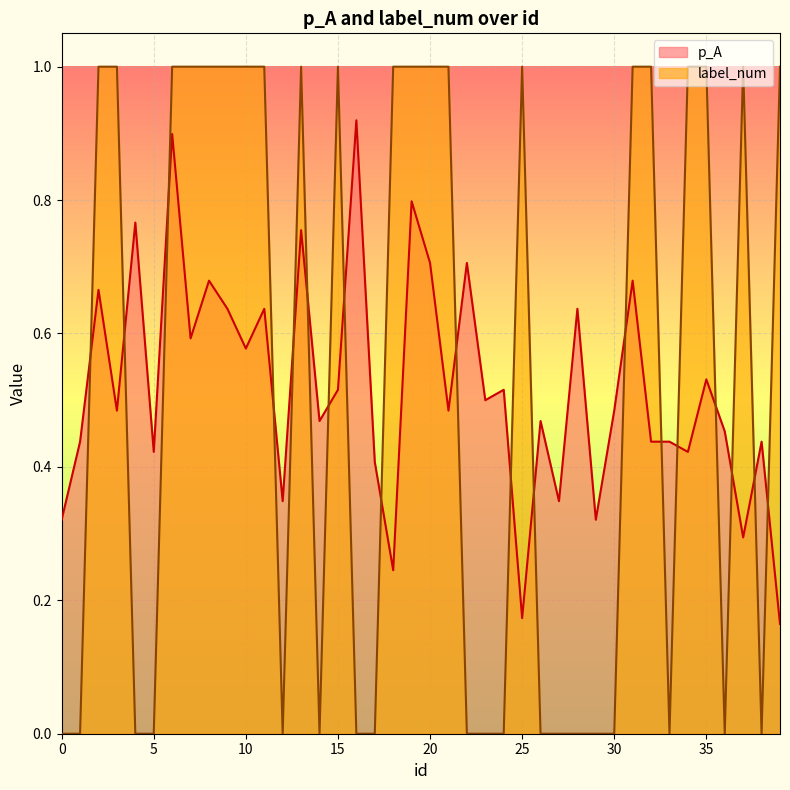

True or false: p_A has a value of 1.3 at 13.

False